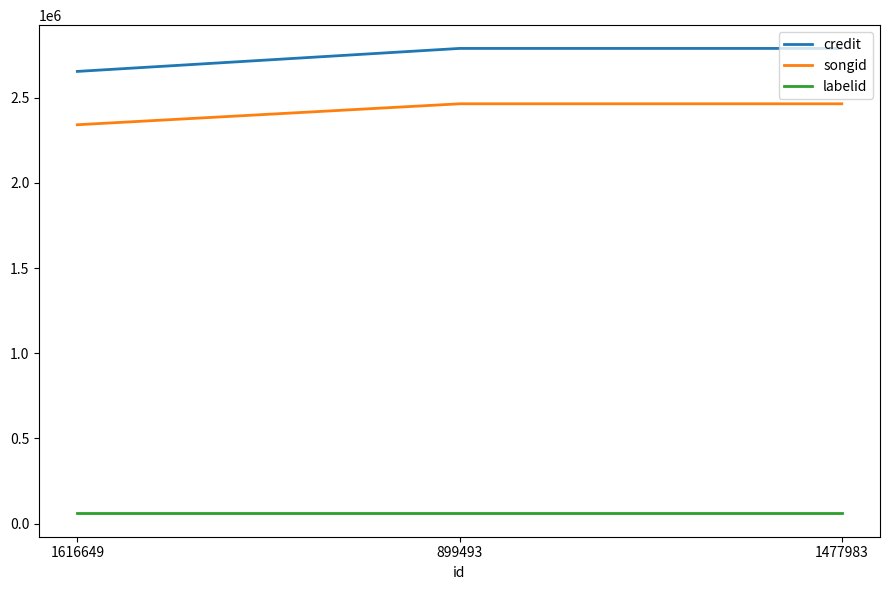

The value of credit at 1616649 is 4622702. True or false?

False